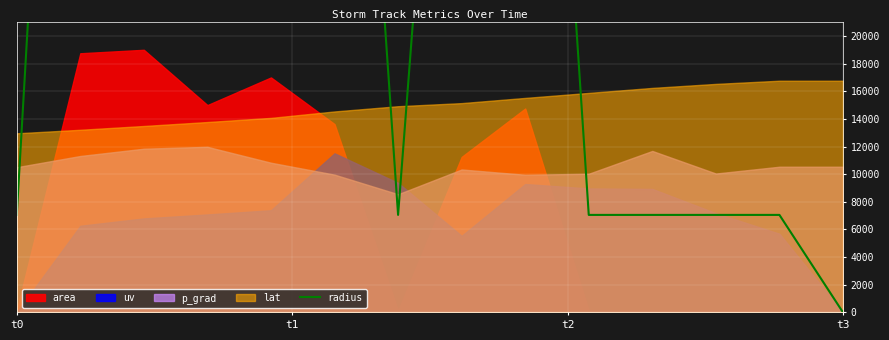

How many data points are above 66904?

7